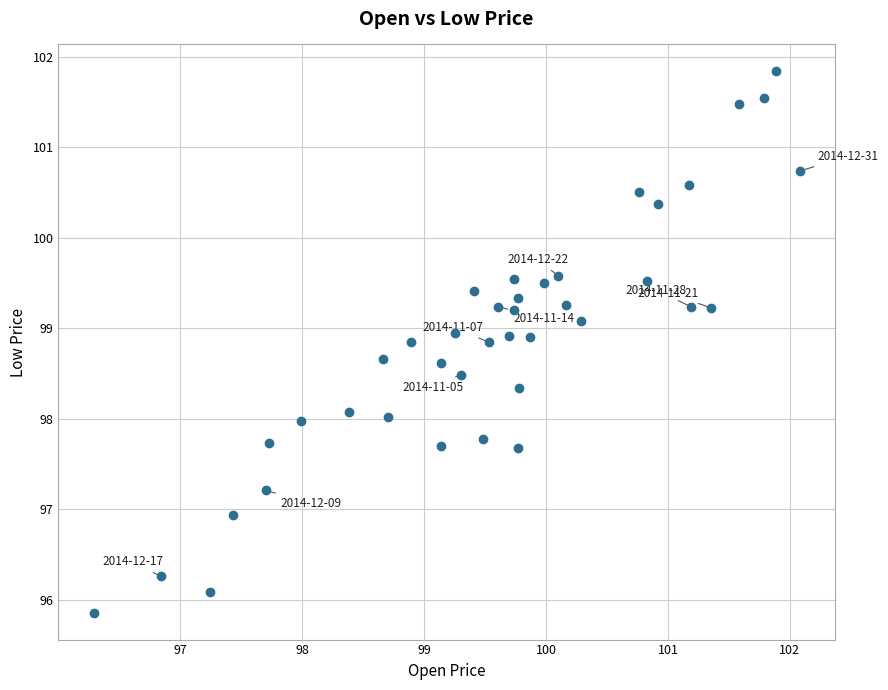

What is the range of X values (max minus min)?

5.8